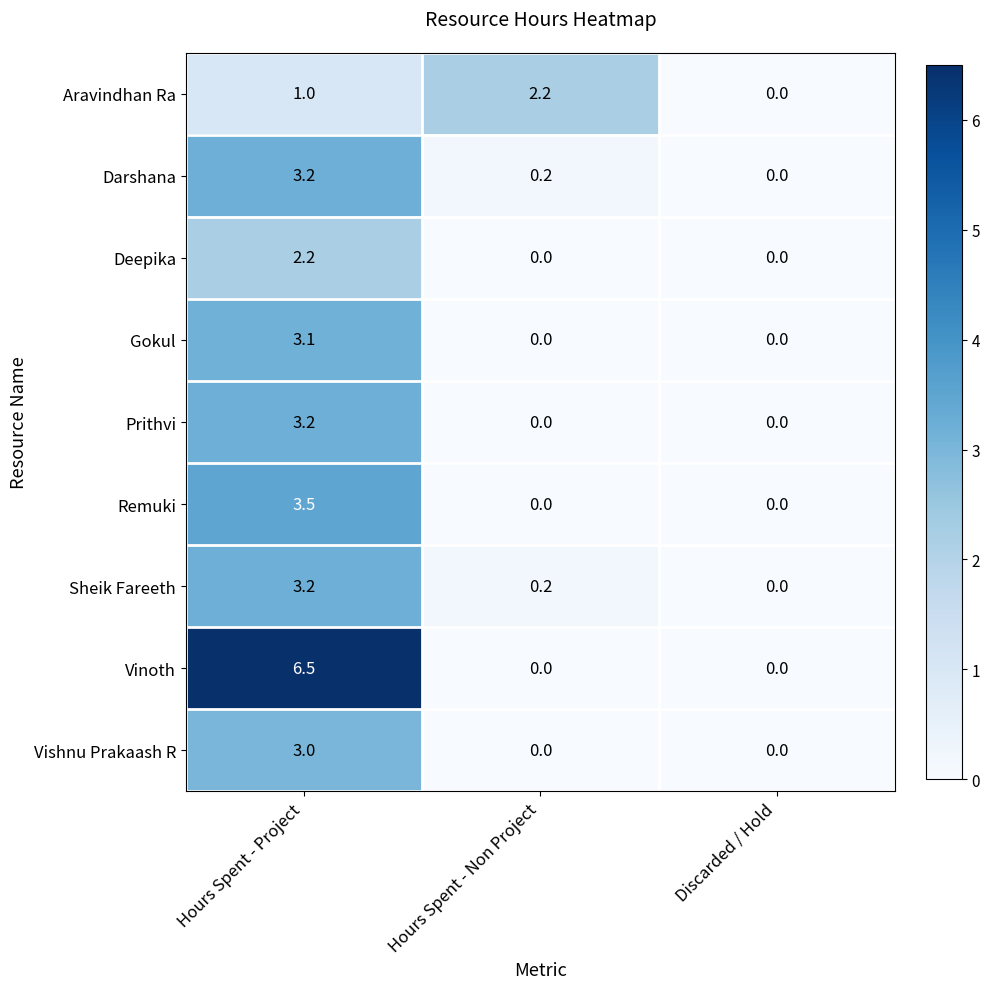

Reading right to left, what are all the values shown in this chart?

Aravindhan Ra: Discarded / Hold=0.0	Hours Spent - Non Project=2.2	Hours Spent - Project=1.0
Darshana: Discarded / Hold=0.0	Hours Spent - Non Project=0.2	Hours Spent - Project=3.2
Deepika: Discarded / Hold=0.0	Hours Spent - Non Project=0.0	Hours Spent - Project=2.2
Gokul: Discarded / Hold=0.0	Hours Spent - Non Project=0.0	Hours Spent - Project=3.1
Prithvi: Discarded / Hold=0.0	Hours Spent - Non Project=0.0	Hours Spent - Project=3.2
Remuki: Discarded / Hold=0.0	Hours Spent - Non Project=0.0	Hours Spent - Project=3.5
Sheik Fareeth: Discarded / Hold=0.0	Hours Spent - Non Project=0.2	Hours Spent - Project=3.2
Vinoth: Discarded / Hold=0.0	Hours Spent - Non Project=0.0	Hours Spent - Project=6.5
Vishnu Prakaash R: Discarded / Hold=0.0	Hours Spent - Non Project=0.0	Hours Spent - Project=3.0